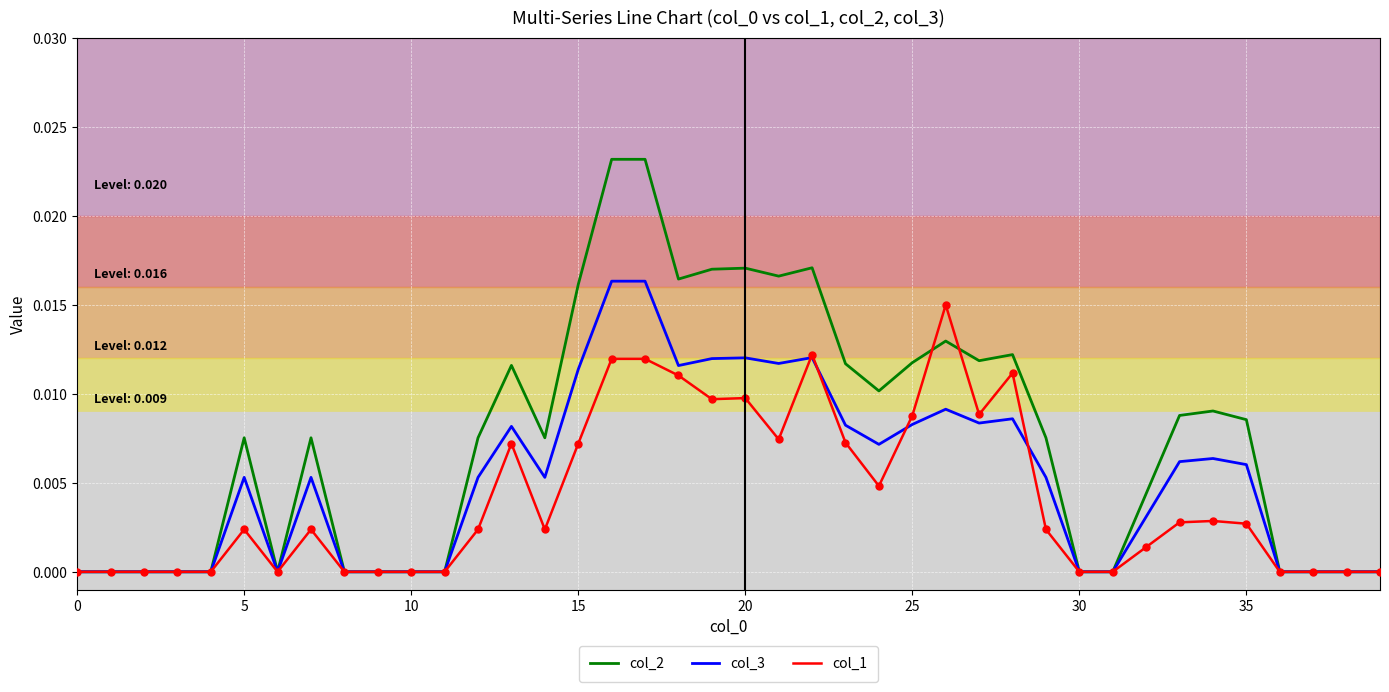

What are all the series names shown in the legend?

col_2, col_3, col_1